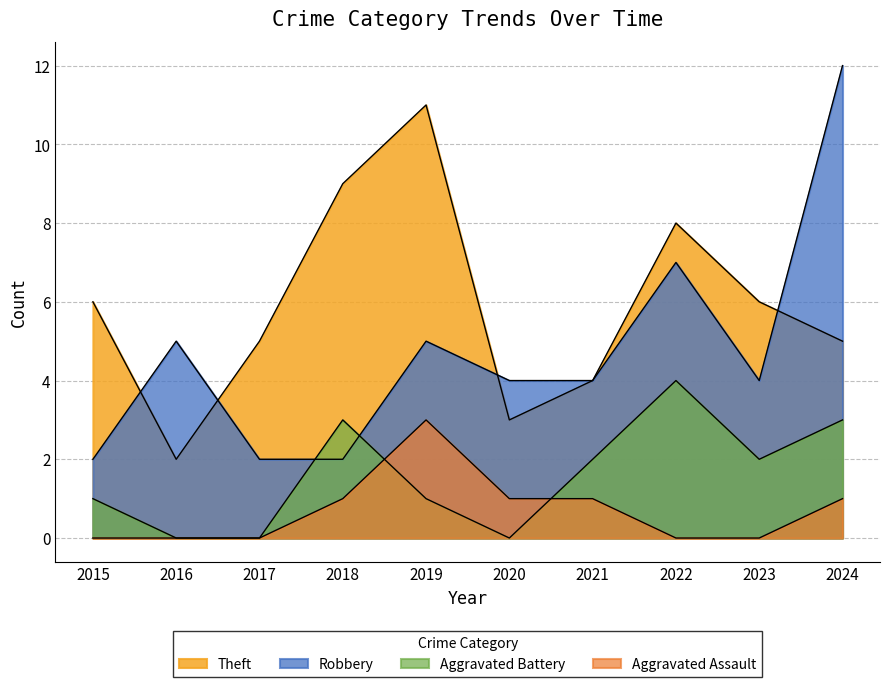

What is the total value across all series at 2023?

12